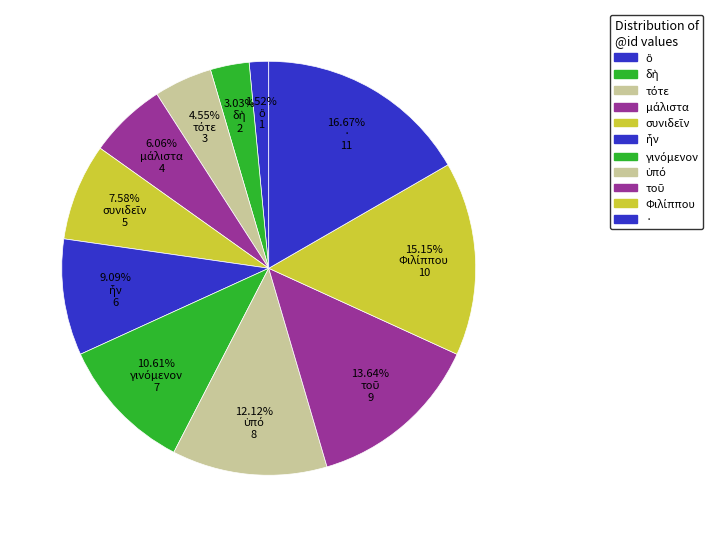

What portion of the pie excludes τοῦ?

86.4%